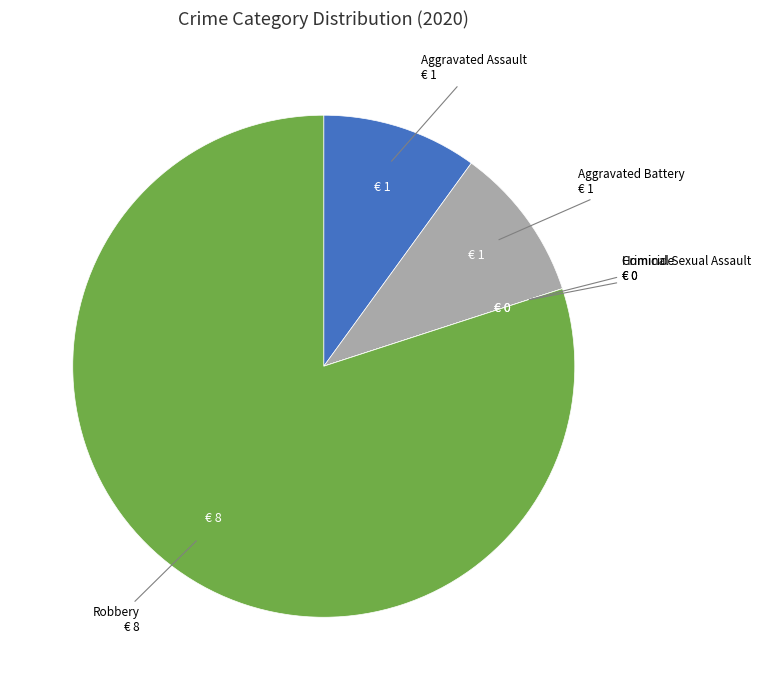

Which category has the biggest portion of the pie?

Robbery